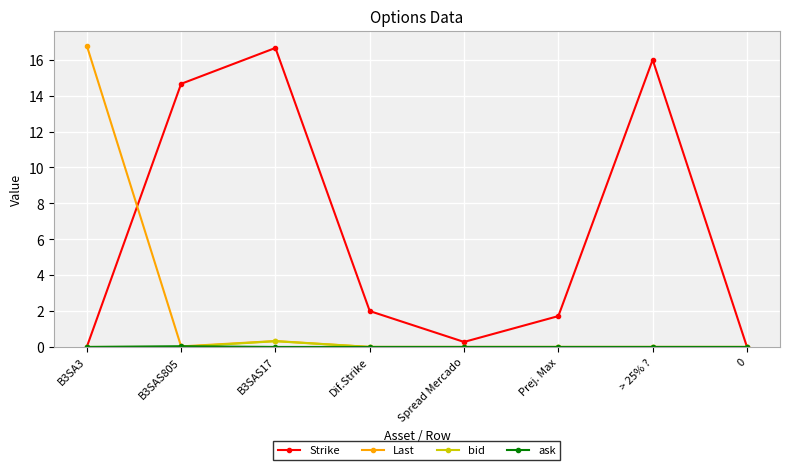

Between > 25% ? and 0, which series saw the biggest shift?

Strike